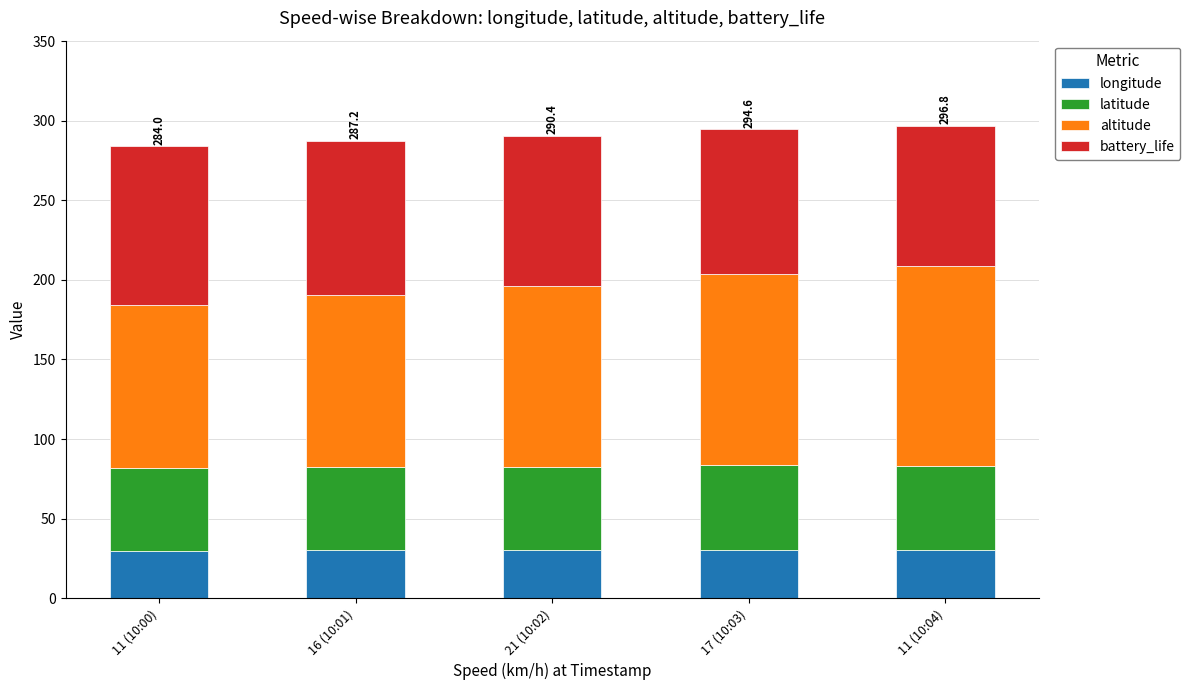

What is the lowest value of the longitude series?

30.0